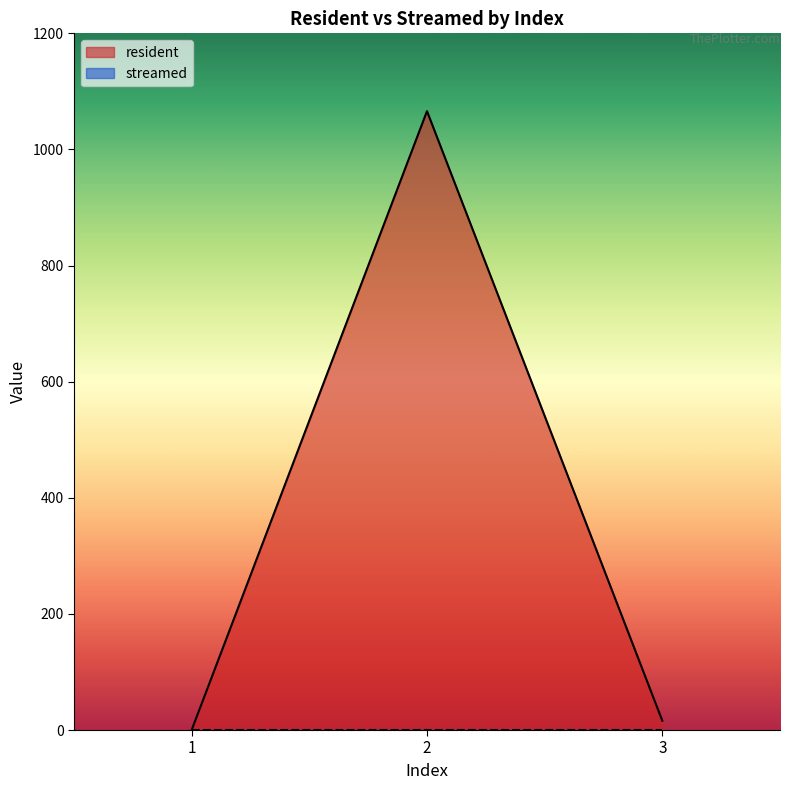

True or false: the data shows 21 at 3.

False